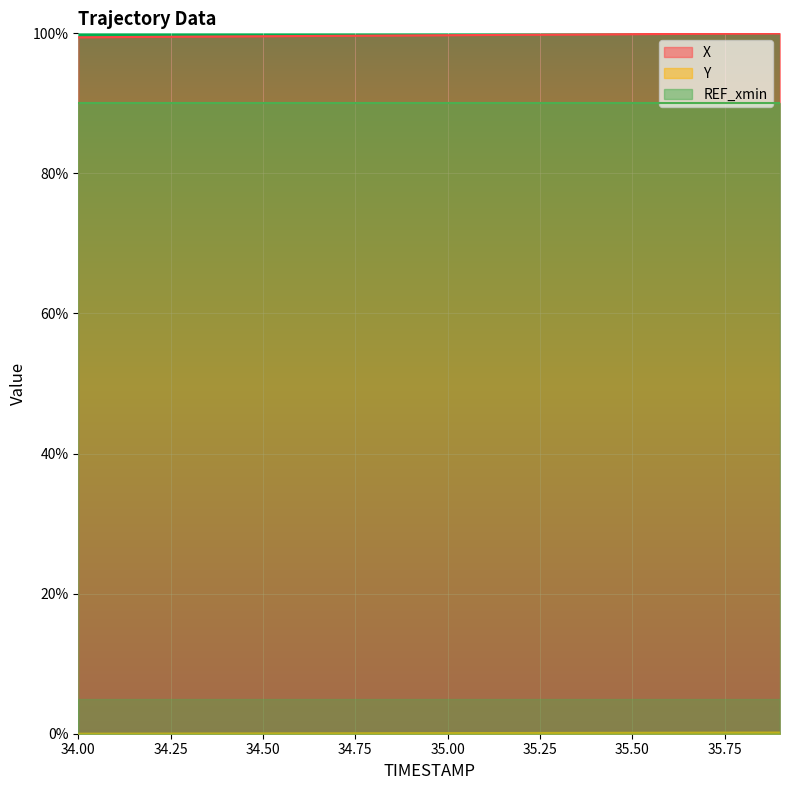

How many lines are shown in the chart?

3